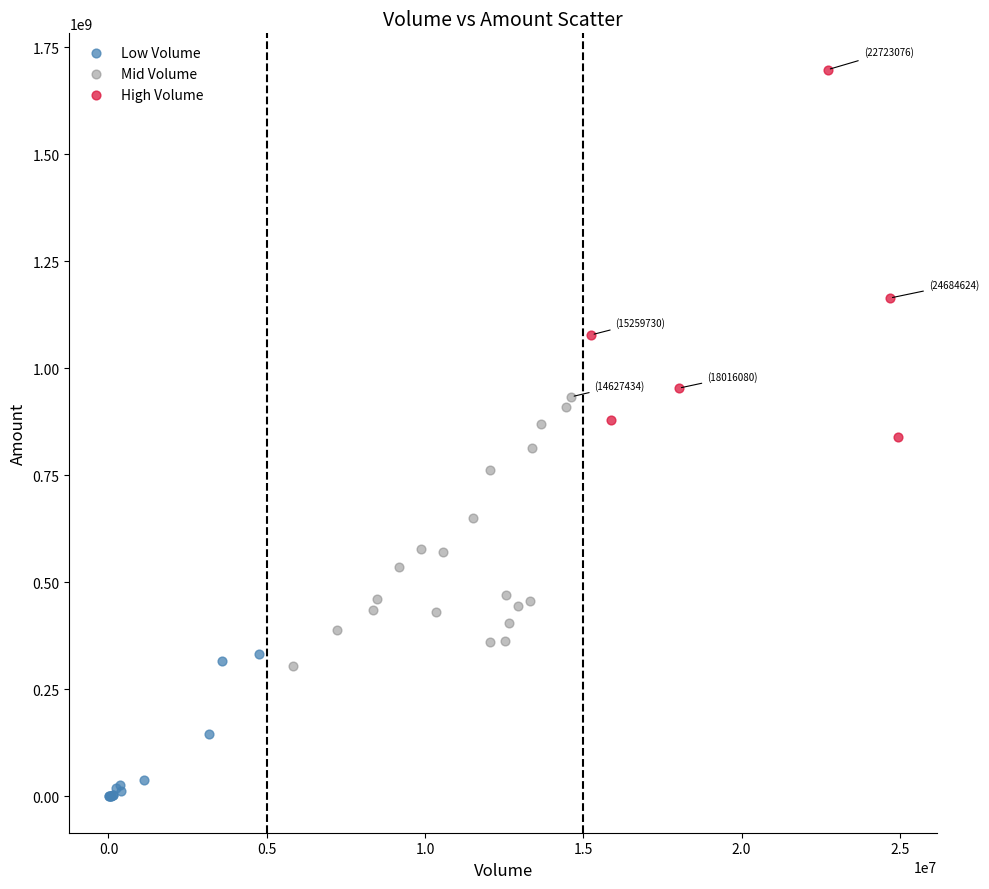

Which series reaches the maximum Y coordinate?

High Volume